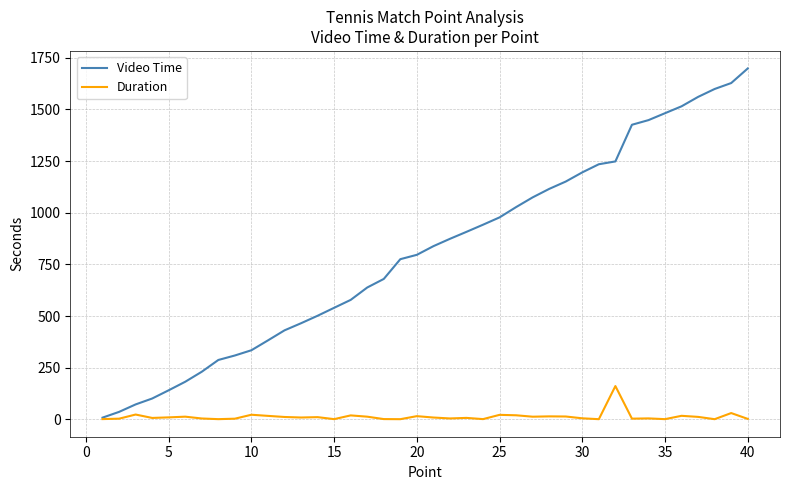

Which series has the largest total across all categories?

Video Time